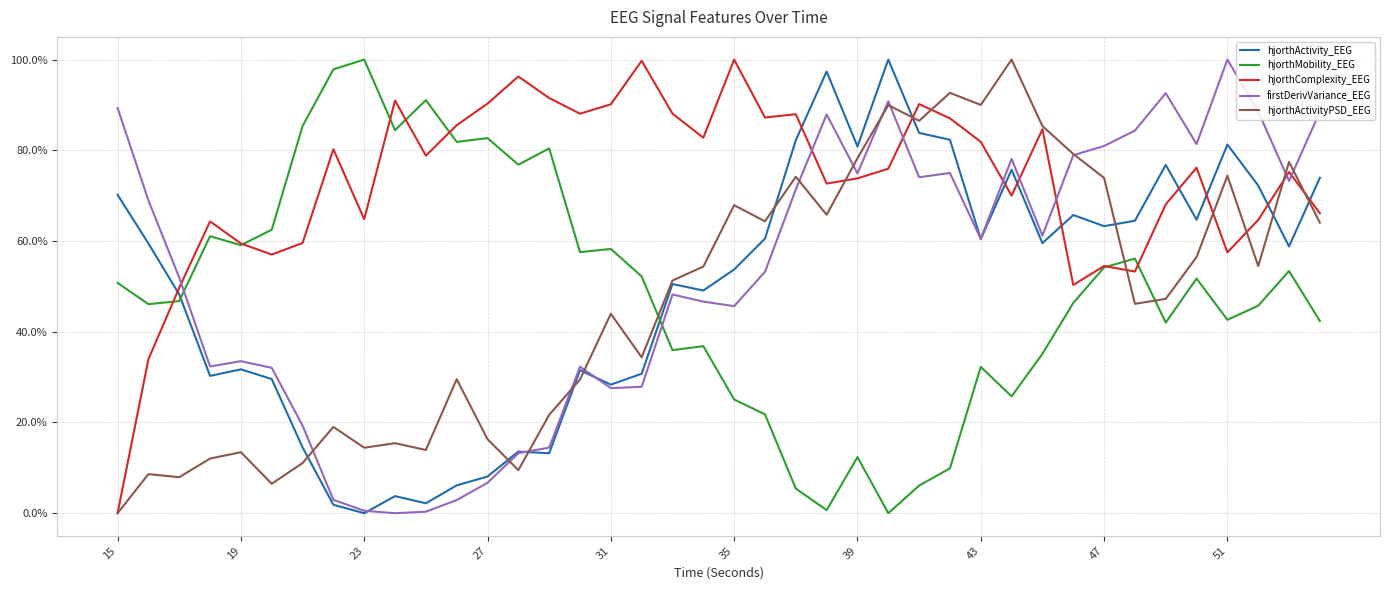

What is the maximum value shown in the chart?

100.0